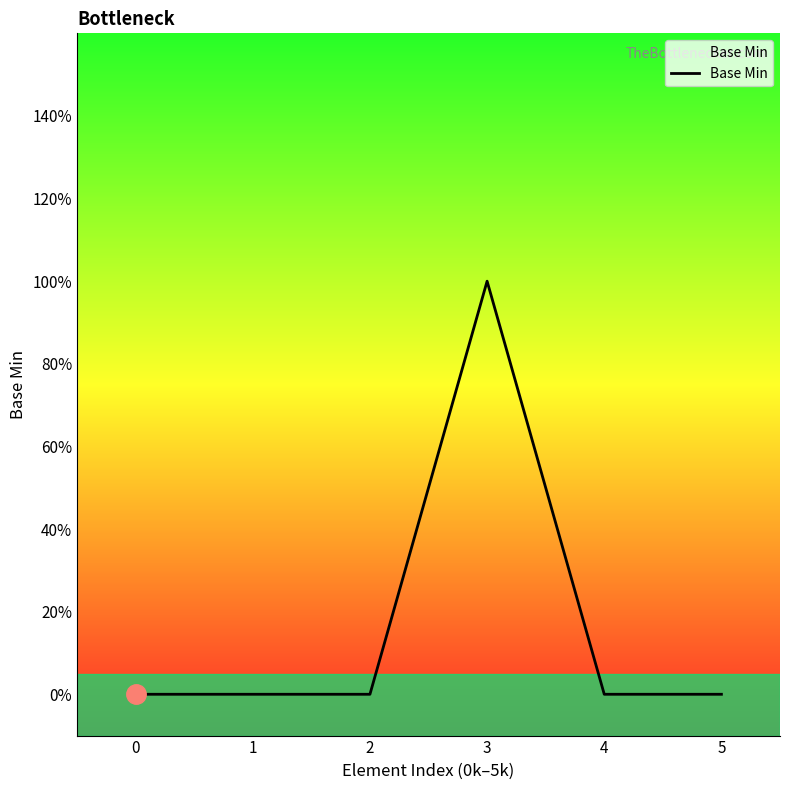

Does the chart have visible grid lines?

No